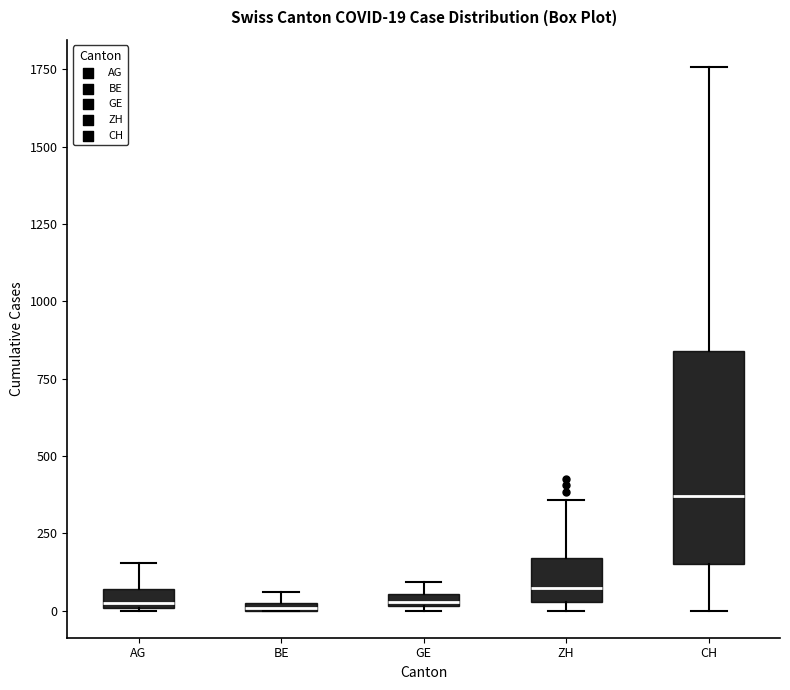

Comparing the boxes themselves (not the whiskers), which one is the tallest?

CH